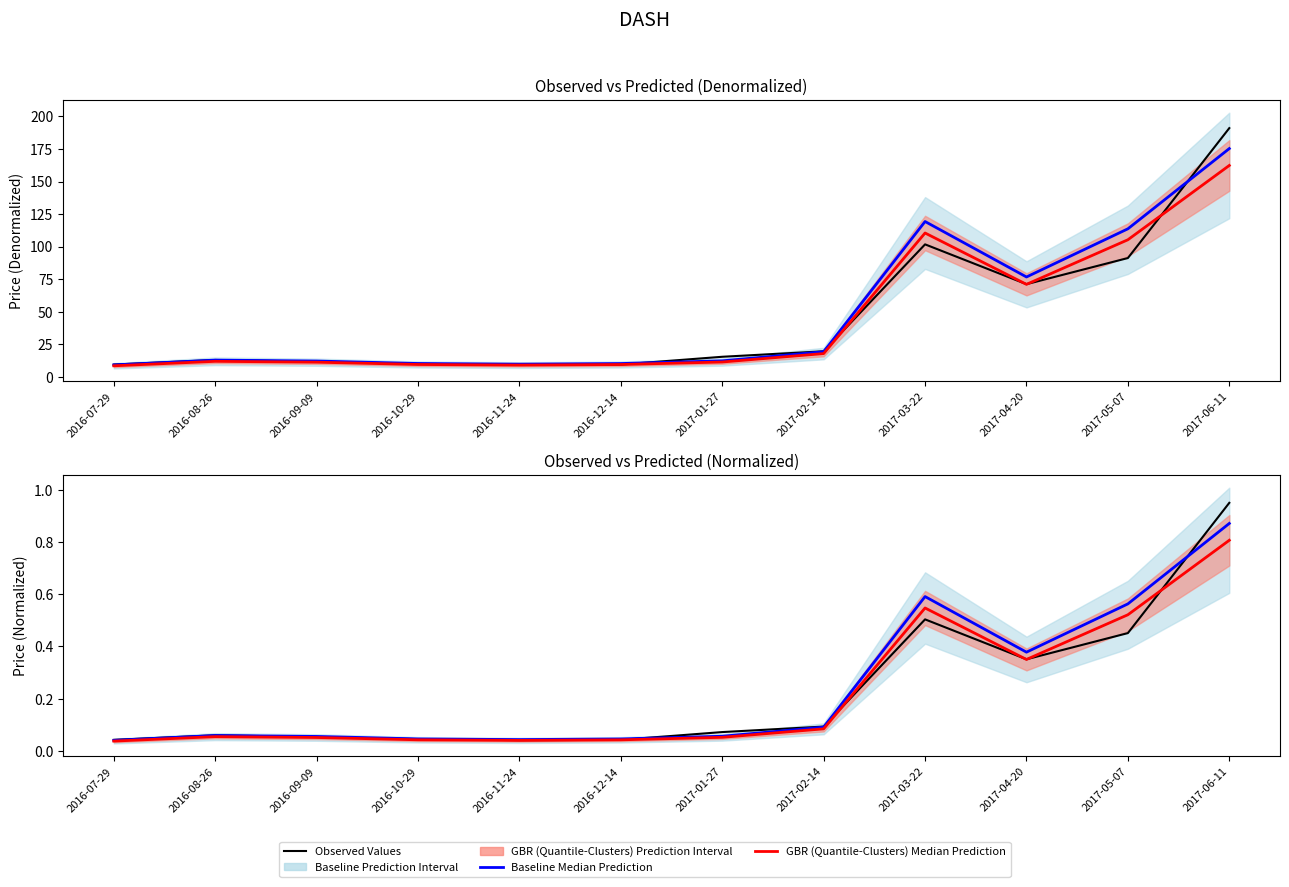

Does the chart have visible grid lines?

No